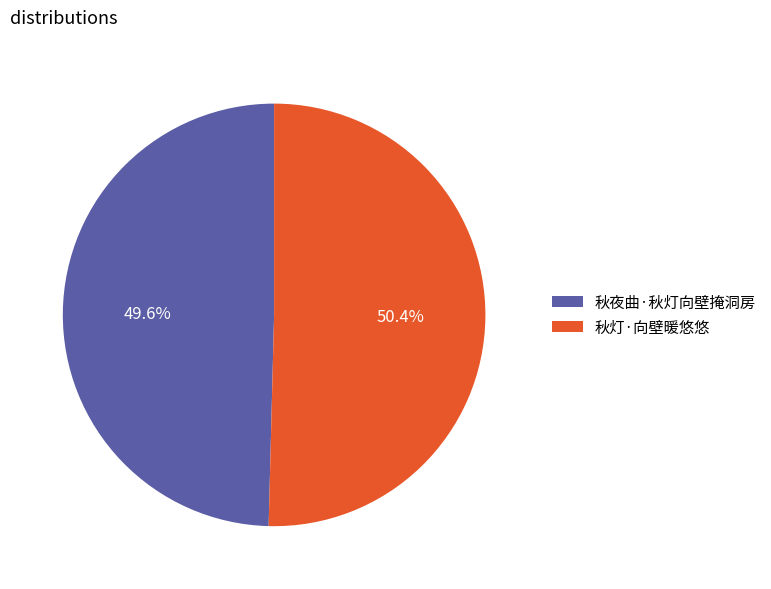

Is 秋灯·向壁暖悠悠 the majority of the pie?

Yes